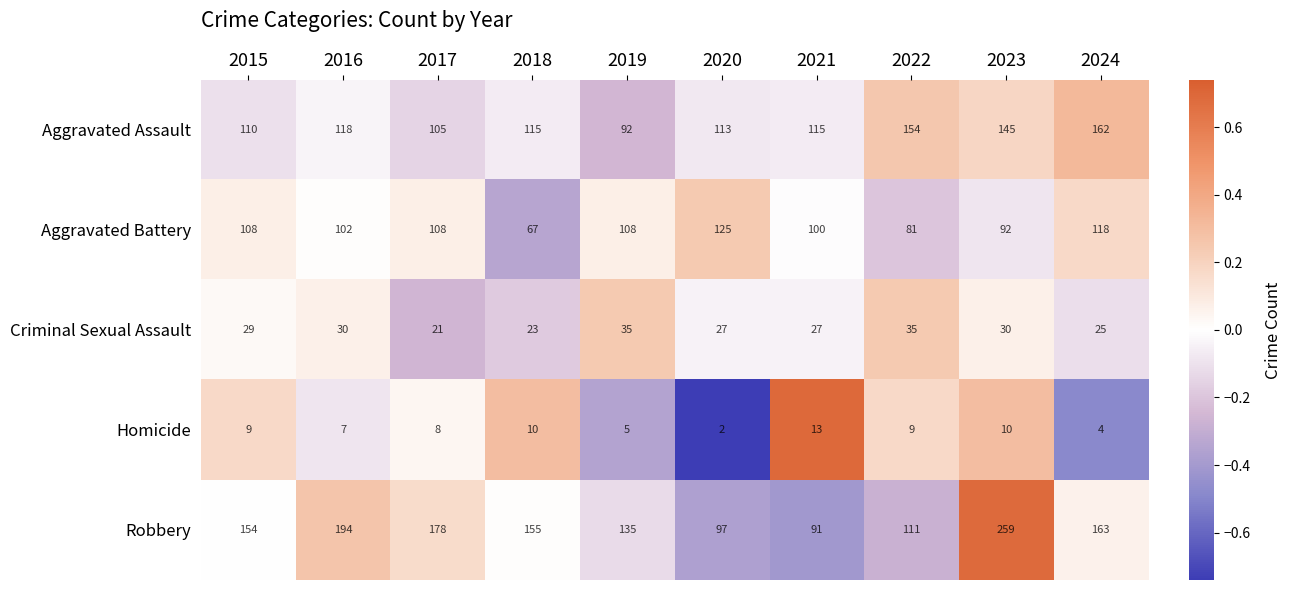

What is the maximum value shown in the chart?

259